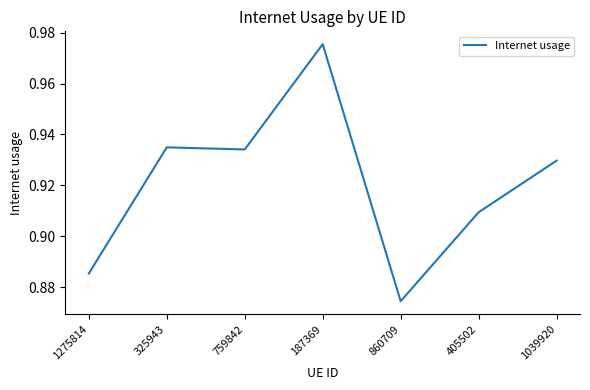

What is the difference between the values at 325943 and 860709?

0.1